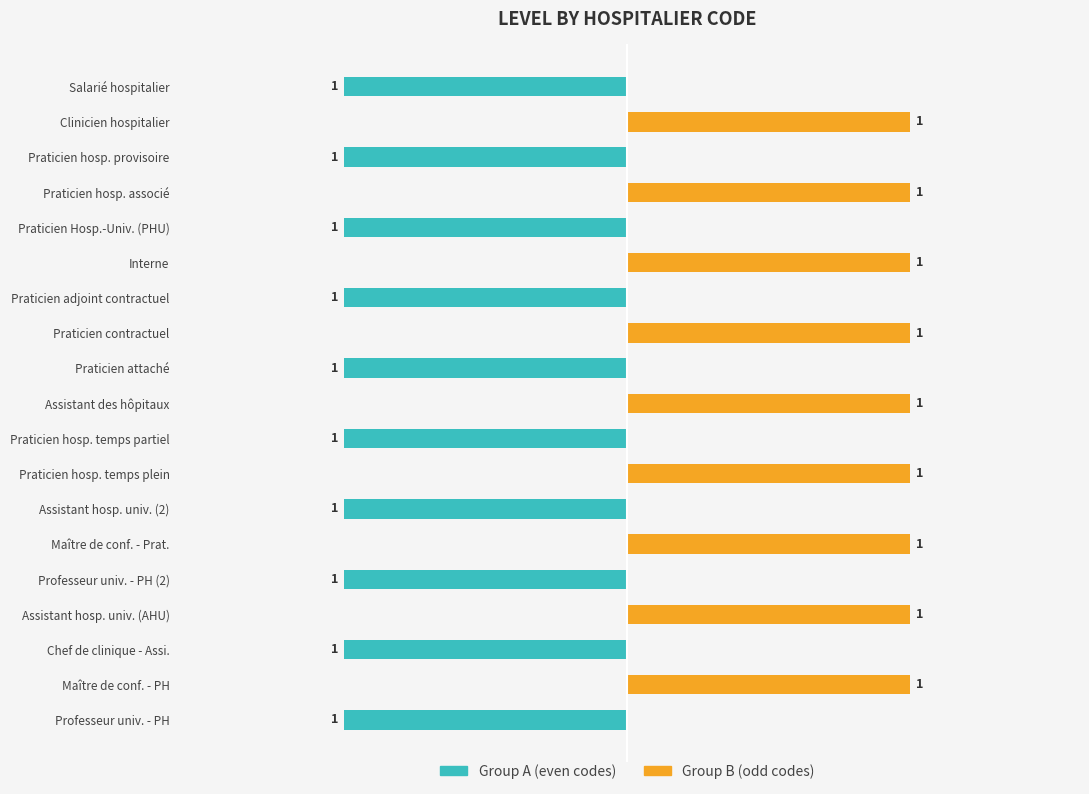

The value of Group A (odd index) at Praticien adjoint contractuel is -1. True or false?

True